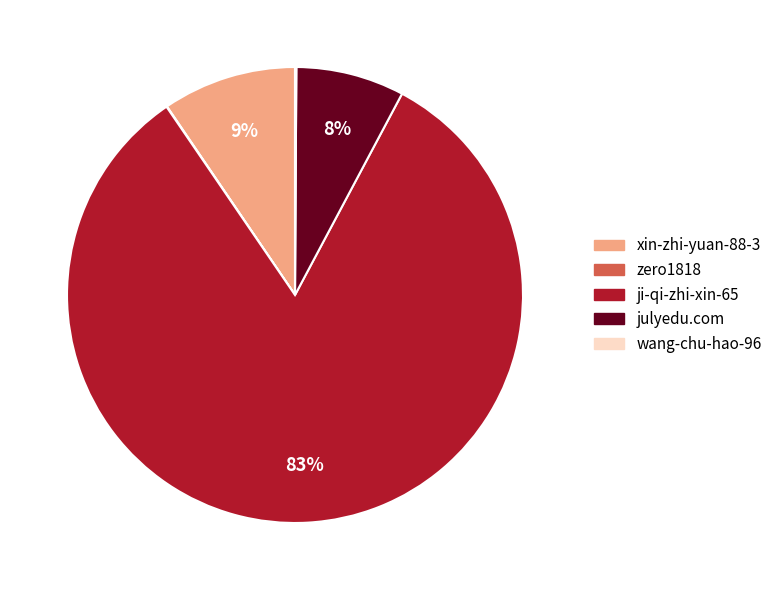

Combined, do xin-zhi-yuan-88-3 and ji-qi-zhi-xin-65 account for over 50%?

Yes